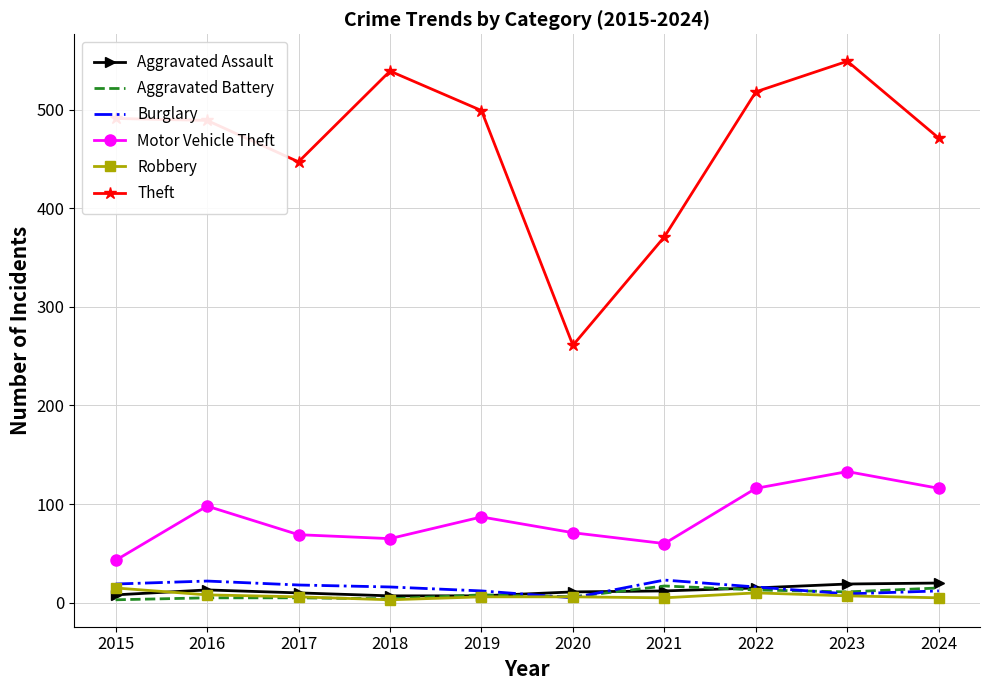

Is it true that Robbery equals 7 at 2023?

True